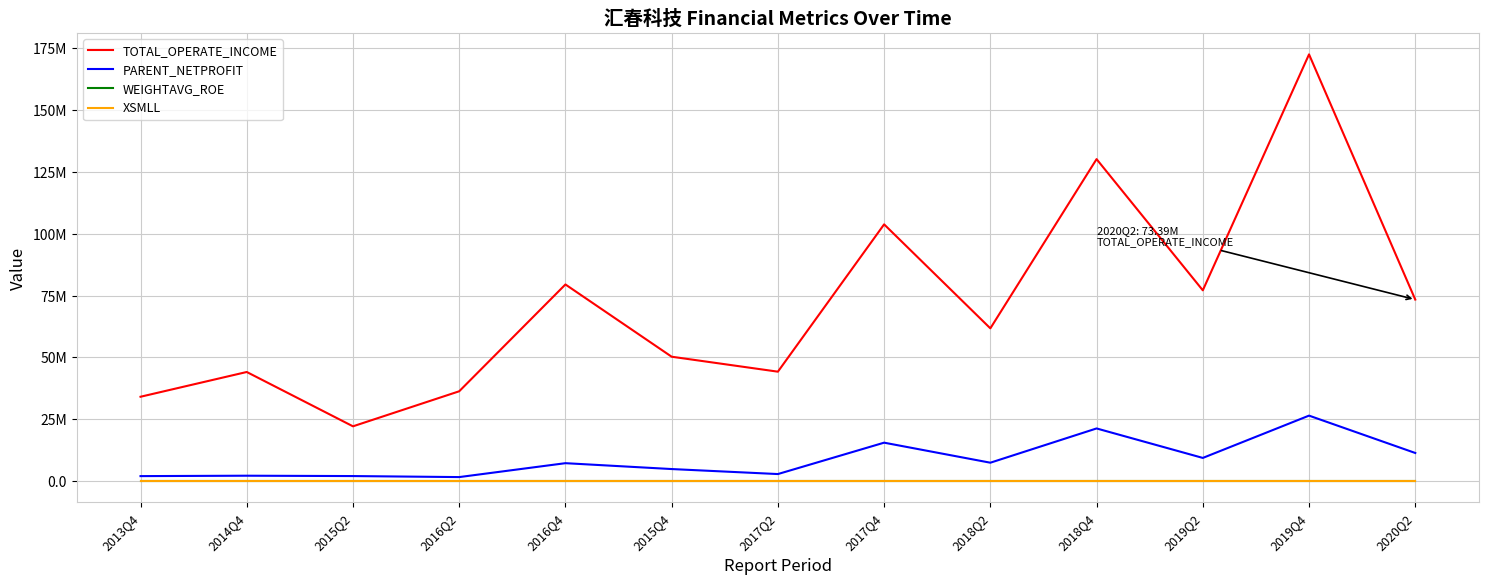

What are all the series names shown in the legend?

TOTAL_OPERATE_INCOME, PARENT_NETPROFIT, WEIGHTAVG_ROE, XSMLL